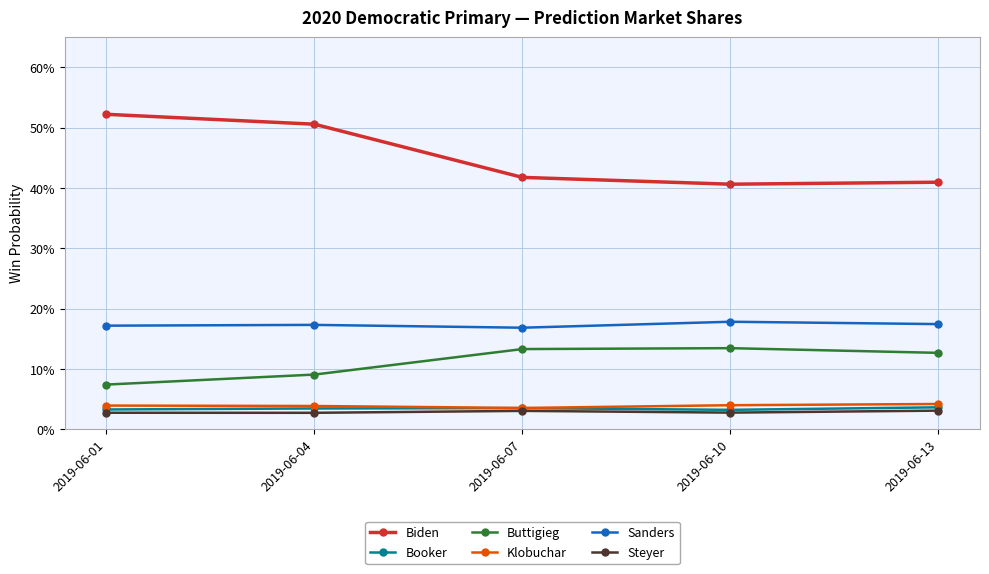

What are all the series names shown in the legend?

Biden, Booker, Buttigieg, Klobuchar, Sanders, Steyer